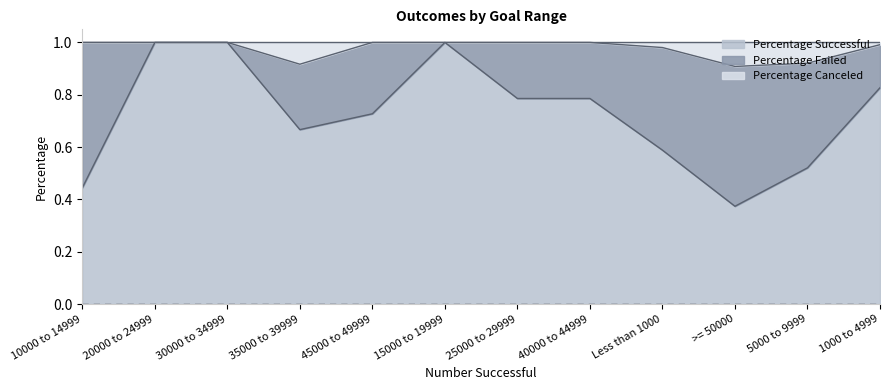

Which category has the lowest value in the Percentage Successful series?

>= 50000